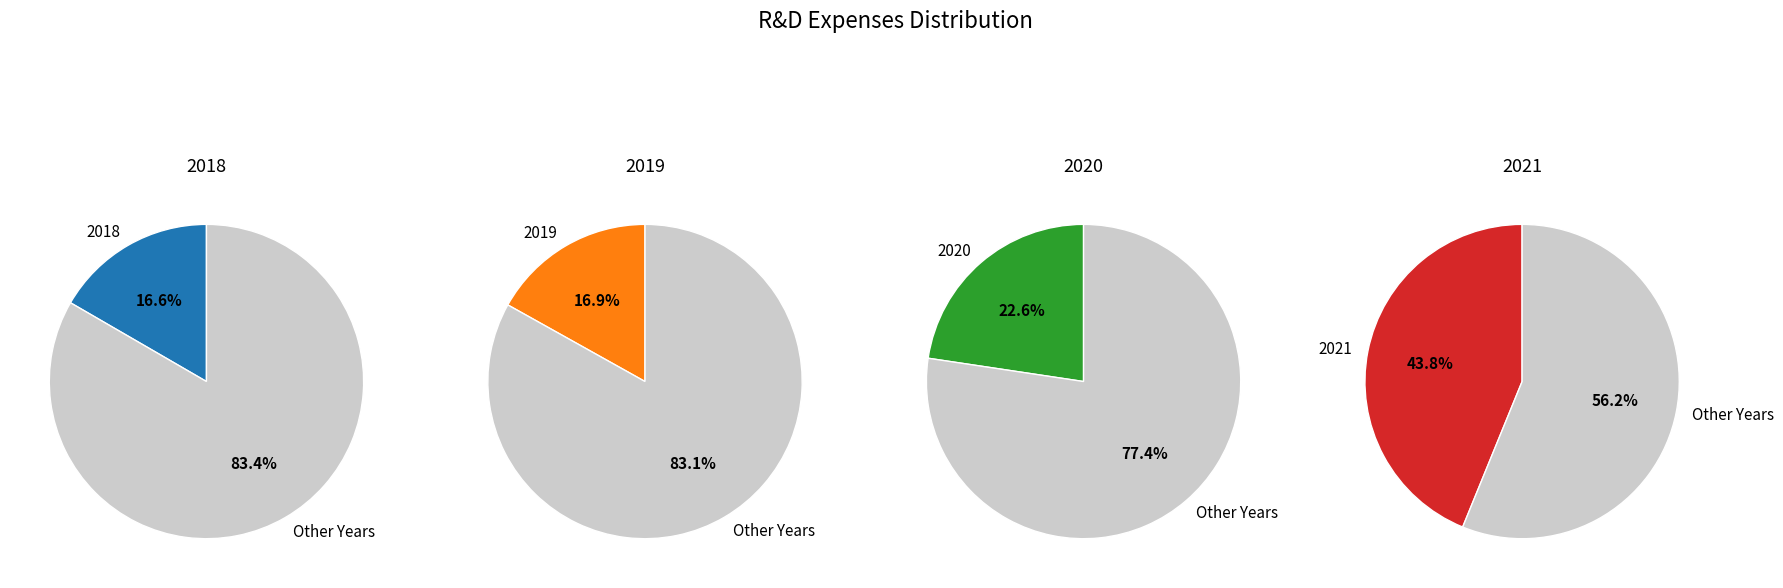

True or false: 2021 accounts for 33% of the total.

False